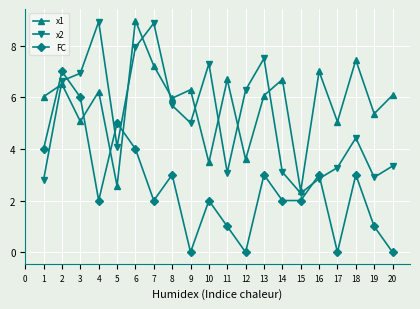

In FC, how many points are higher than both neighbors (excluding endpoints)?

7